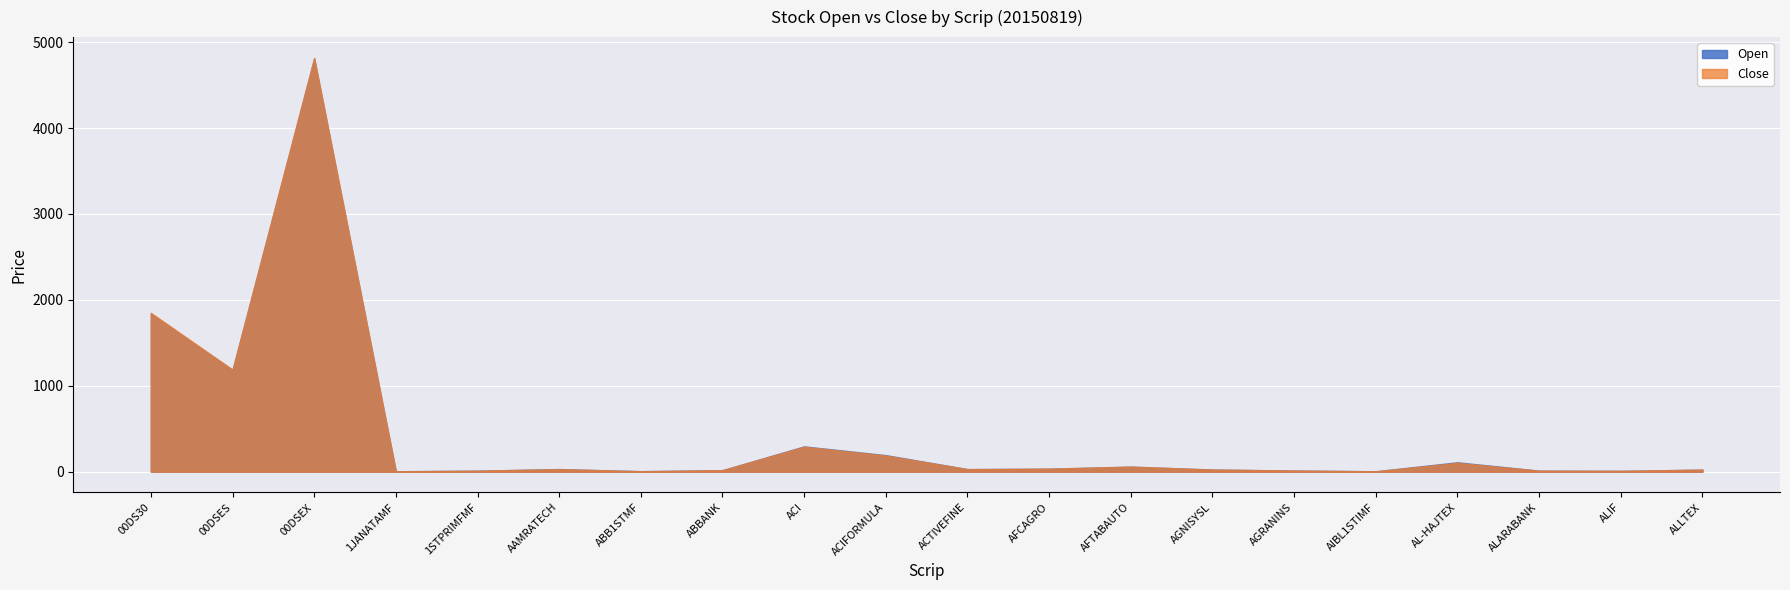

Is it true that Close equals 24.3 at ALLTEX?

True